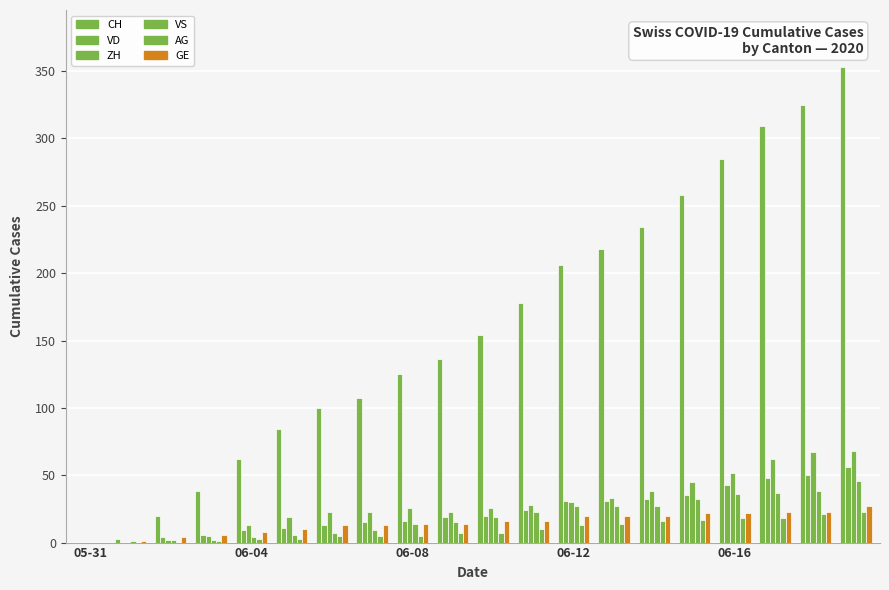

What is the average value of the GE series?

15